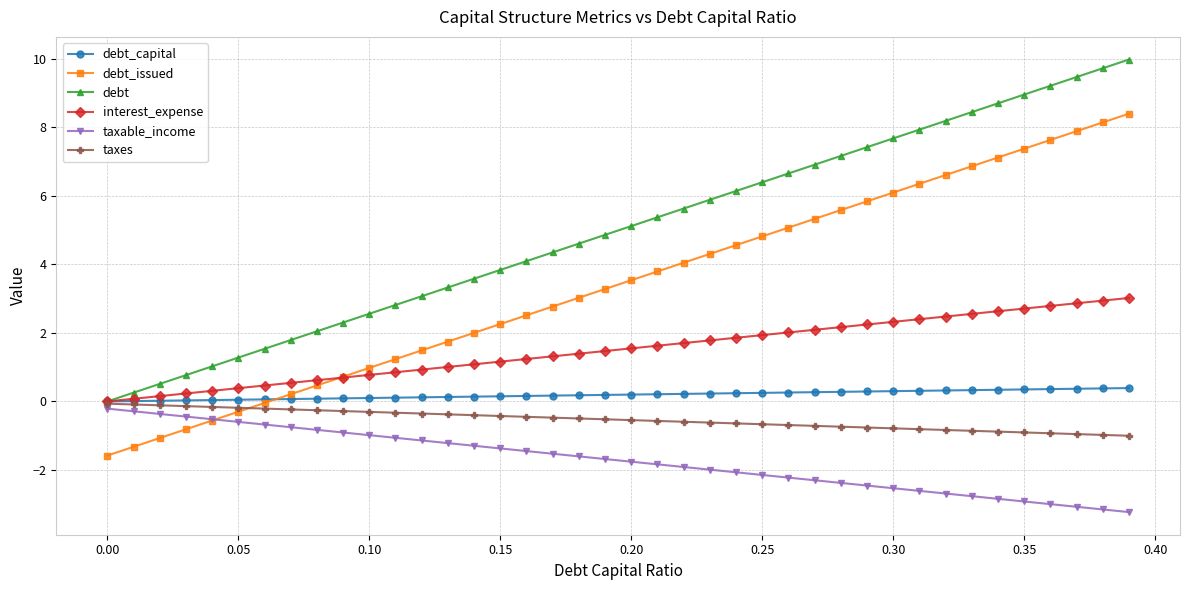

Which series ends up on top after the final intersection of taxes and debt_issued?

debt_issued